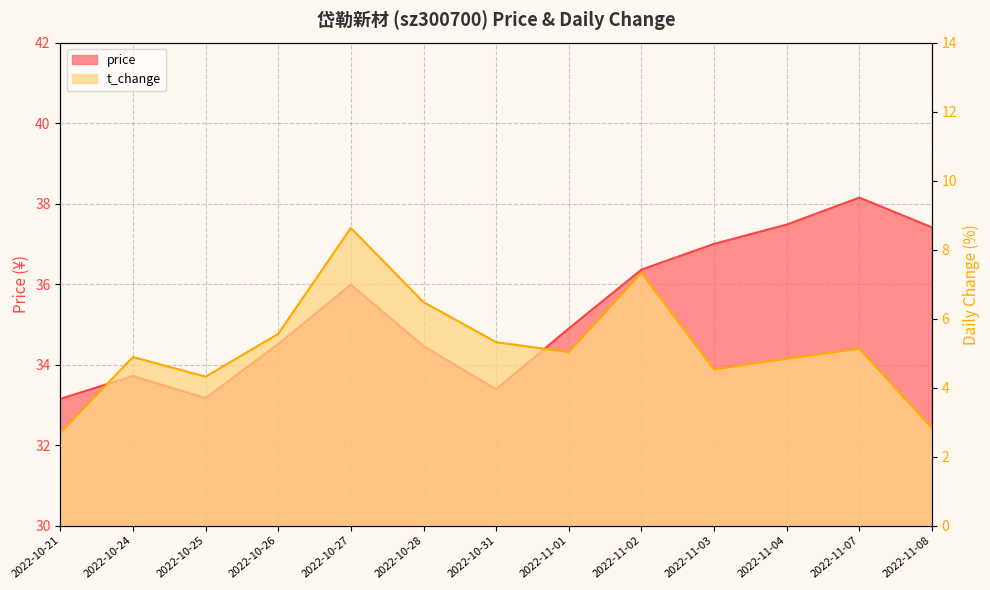

Reading left to right, transcribe all the data shown in this chart.

price: 33.1	33.7	33.2	34.5	36.0	34.5	33.4	34.9	36.4	37.0	37.5	38.1	37.4
t_change: 2.7	4.9	4.3	5.6	8.6	6.5	5.3	5.0	7.3	4.5	4.8	5.1	2.8